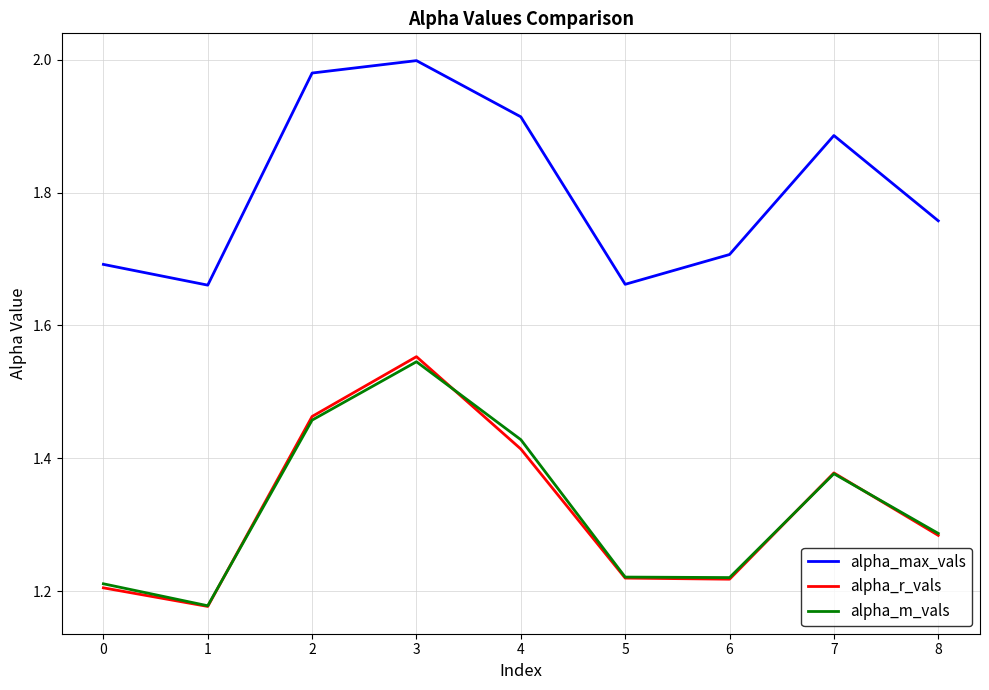

The value of alpha_max_vals at 5 is 1.7. True or false?

True